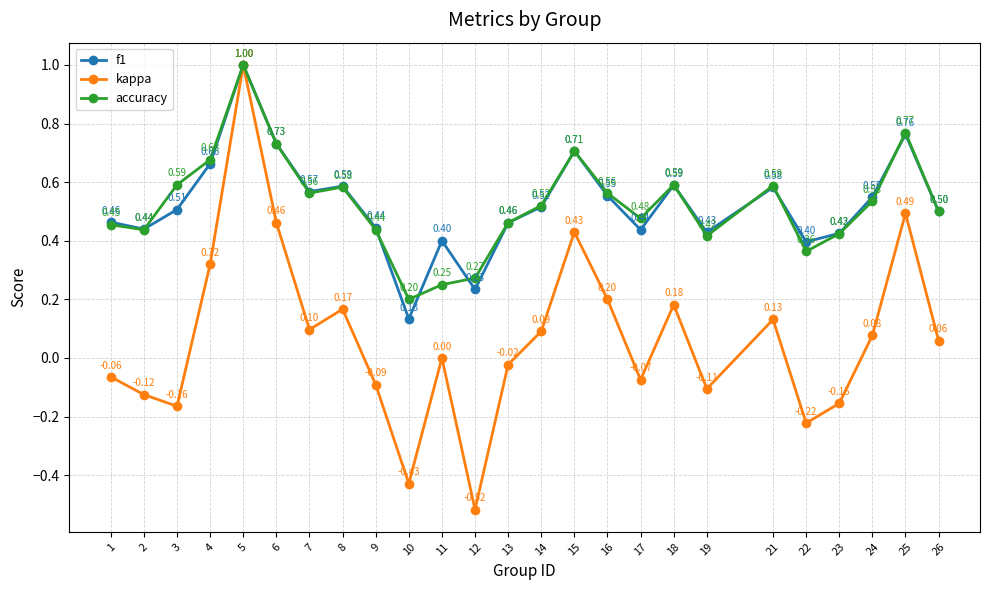

What is the average value of the accuracy series?

0.5